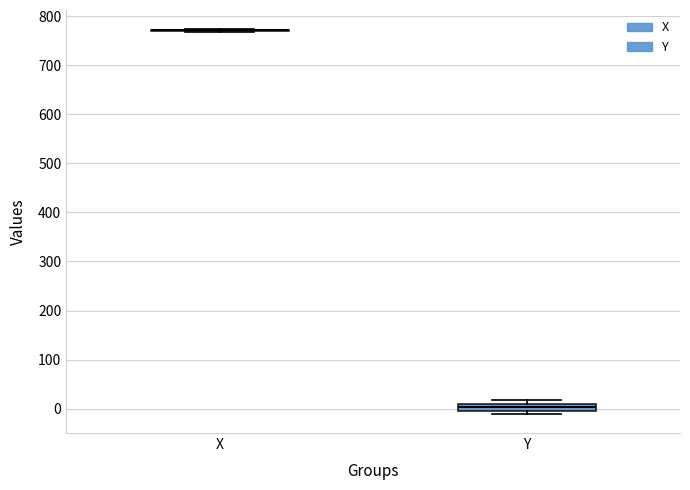

Comparing the boxes themselves (not the whiskers), which one is the tallest?

Y